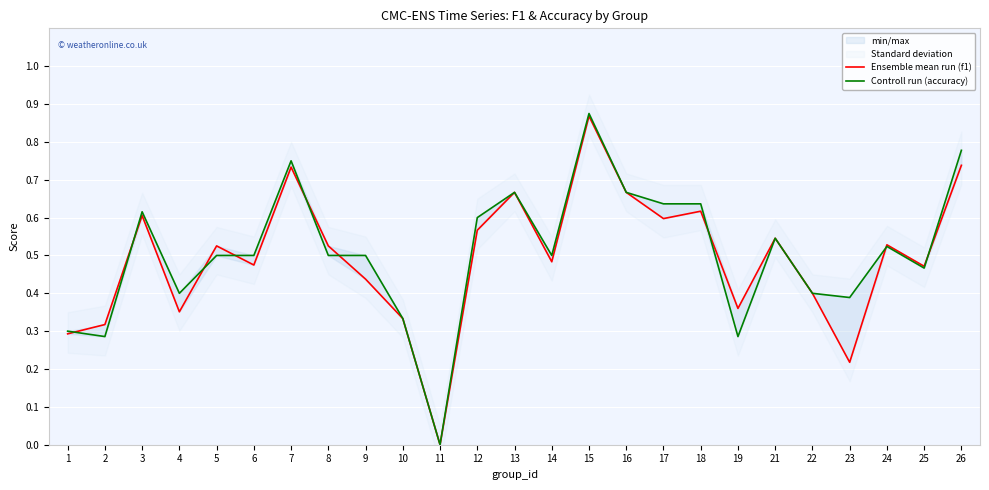

Is the value of Controll run (accuracy) at 8 greater than the value of Ensemble mean run (f1) at 9?

Yes